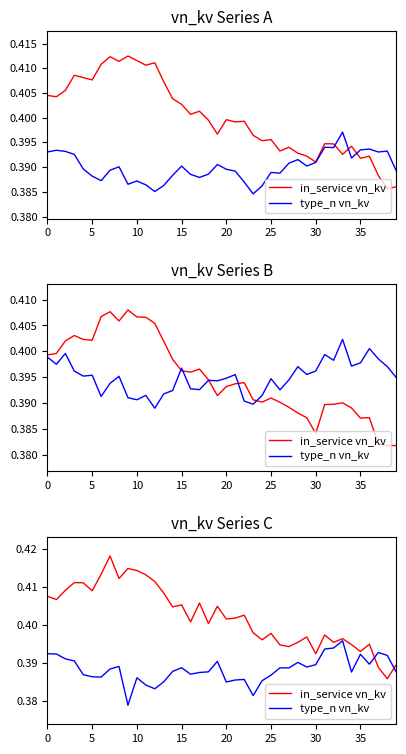

Does the chart display data point markers on the line(s)?

No